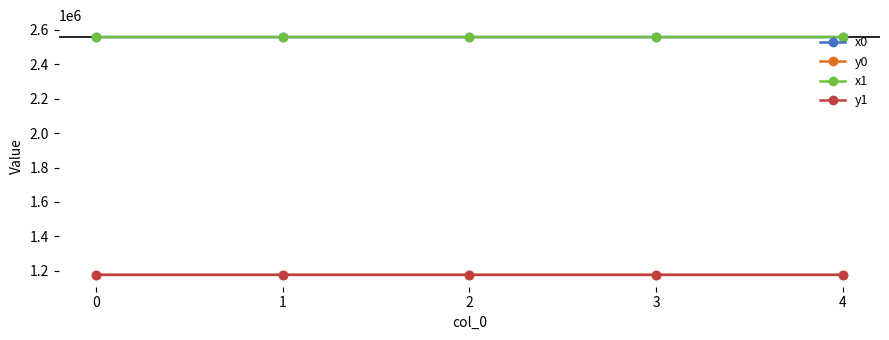

True or false: x0 and y0 cross at least once.

False